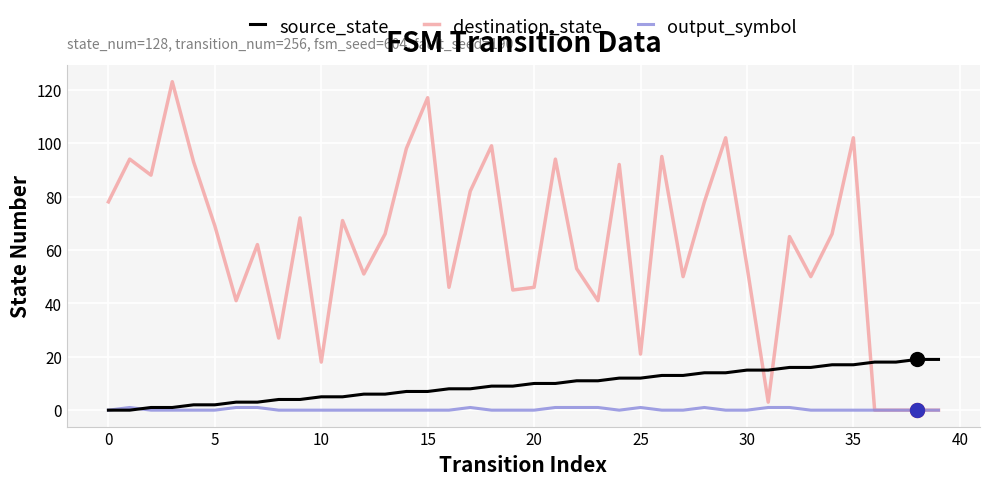

List the series in order of their overall mean, highest first.

destination_state, source_state, output_symbol